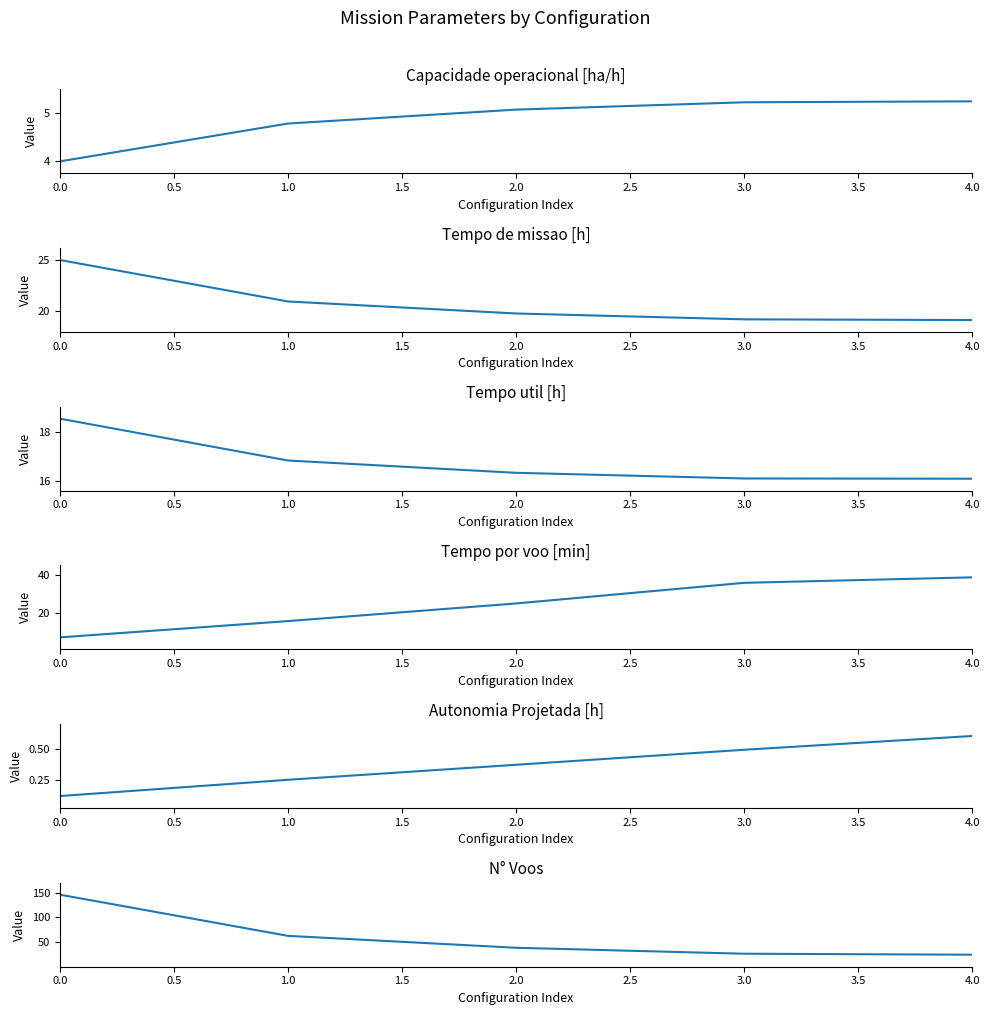

How many times do N° Voos and Tempo por voo [min] cross each other?

1